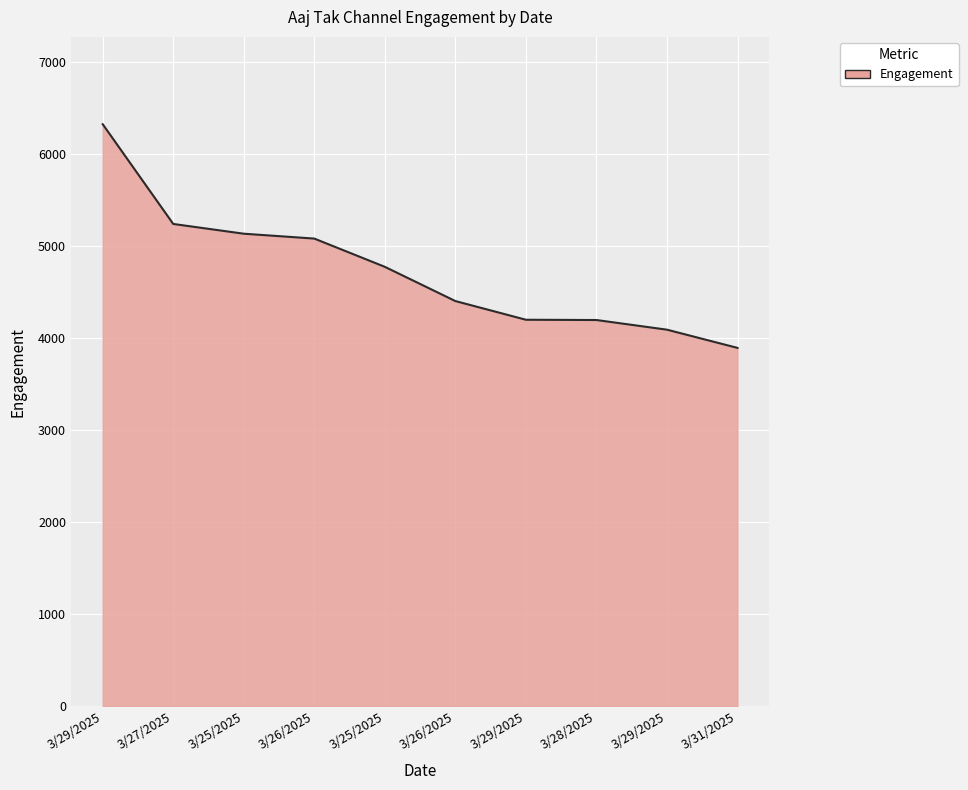

How many lines are shown in the chart?

1